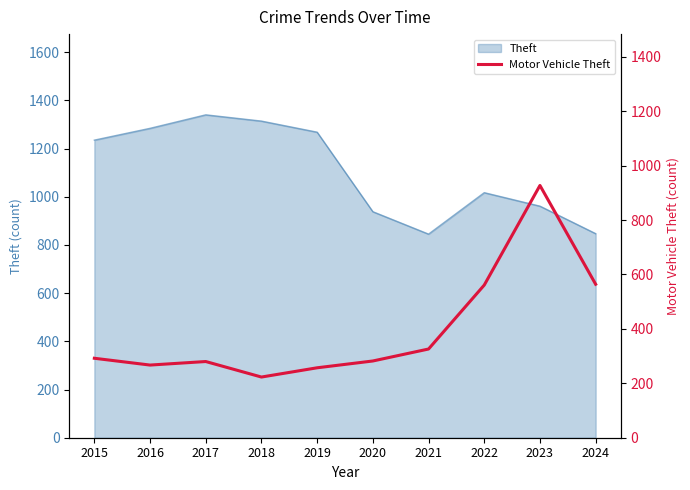

Where does the data first go above 292?

2021